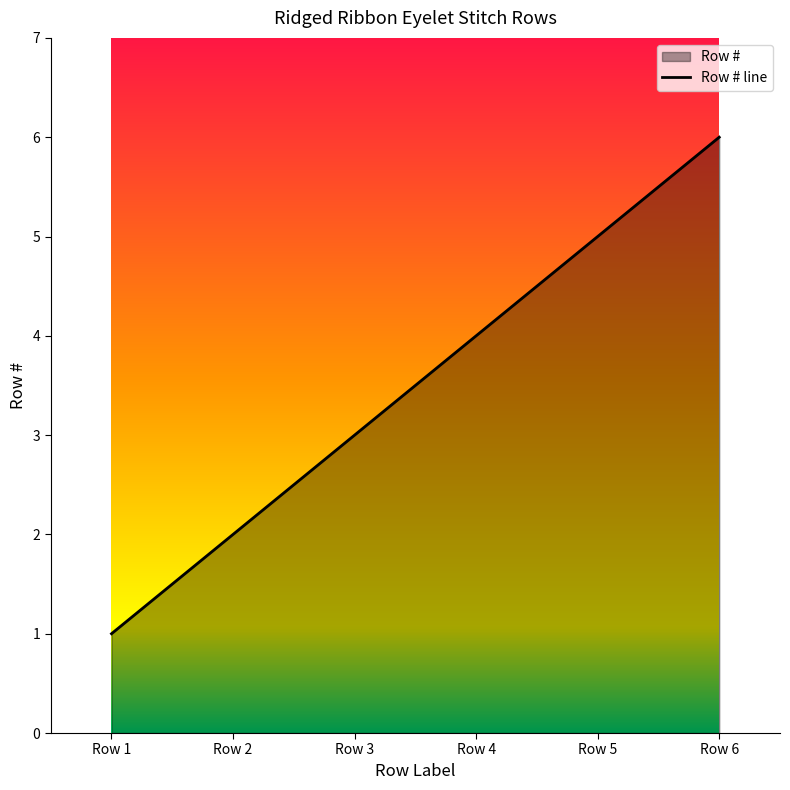

Where does the data first go above 4?

Row 5